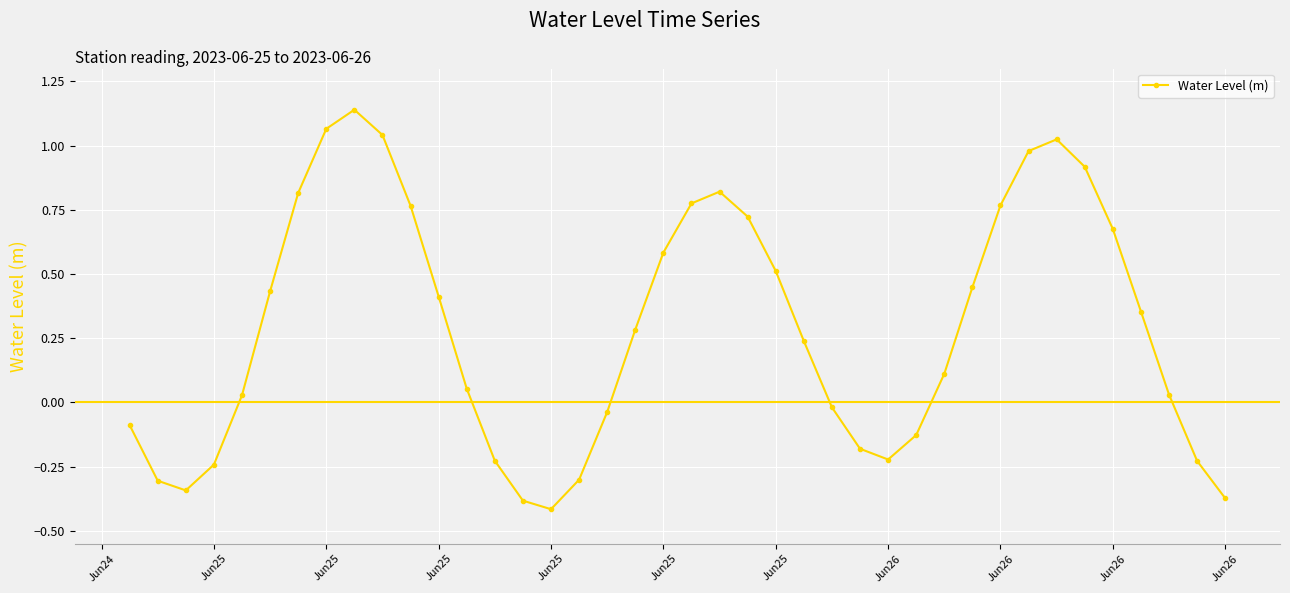

How many points are higher than both their immediate neighbors (excluding endpoints)?

3